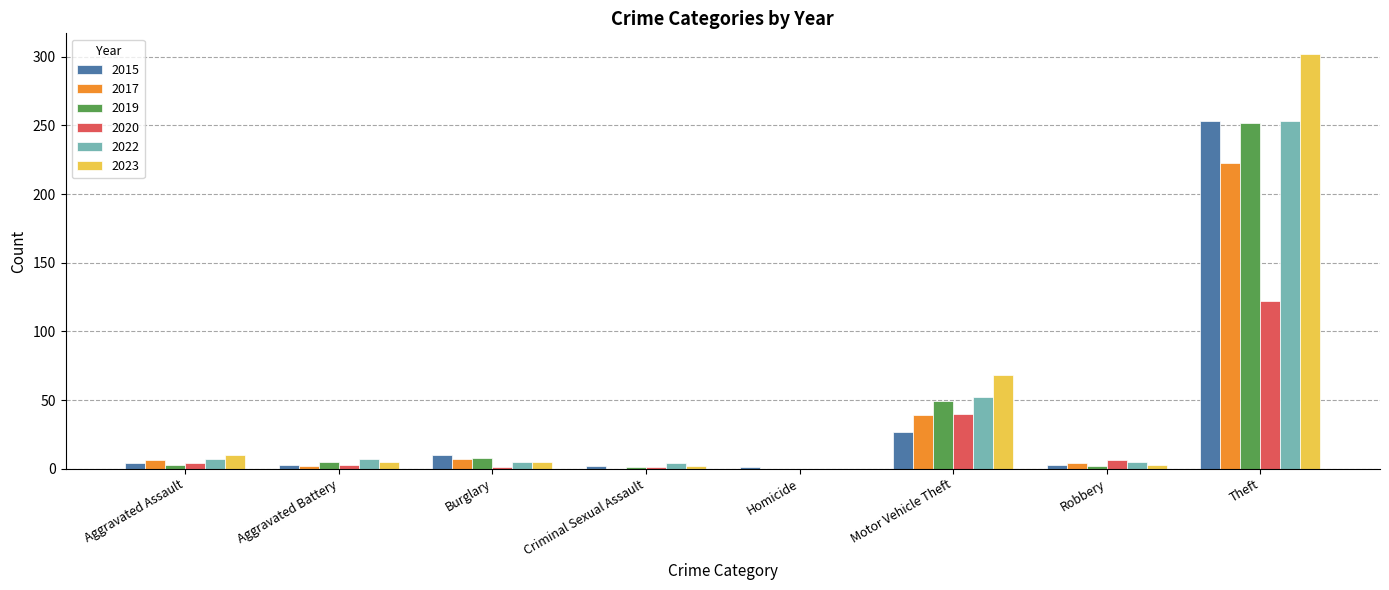

Is it true that 2023 equals 5 at Burglary?

True